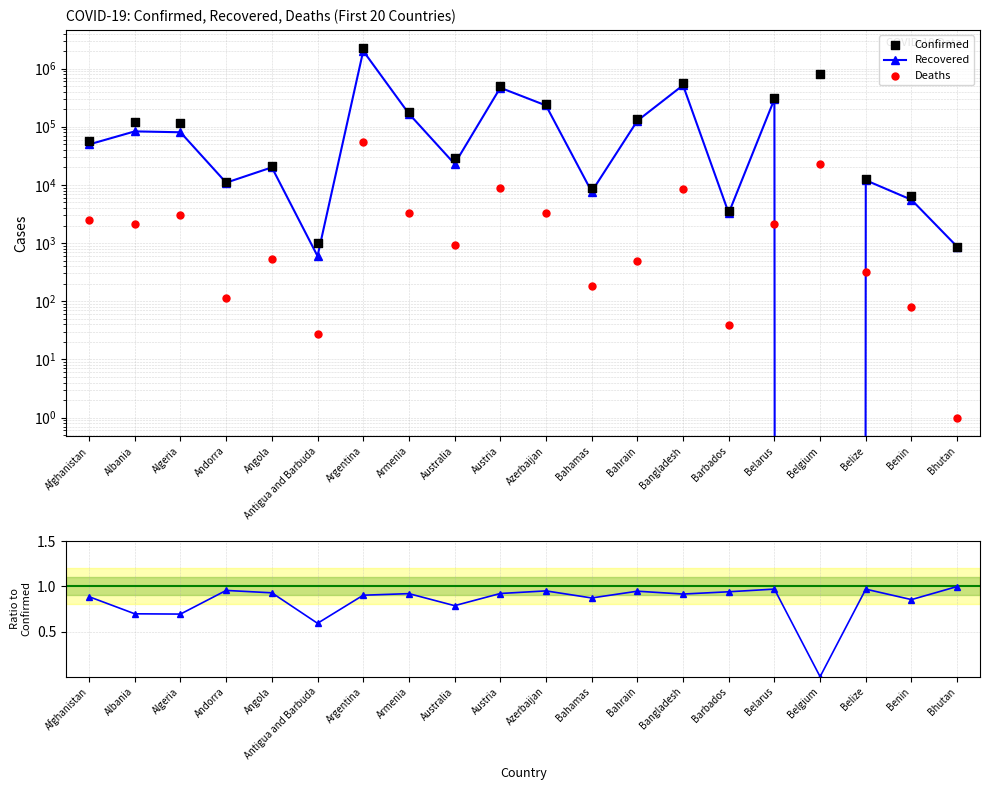

Which series contains the highest Y value?

Confirmed